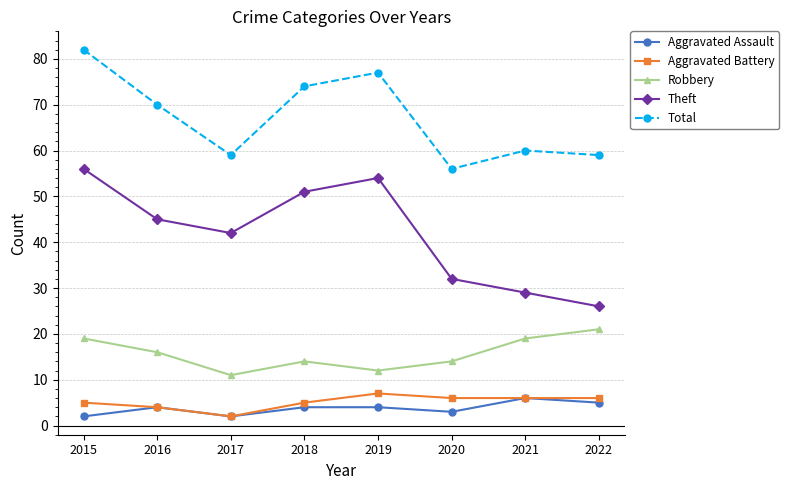

The Theft series shows 51 at 2018. True or false?

True